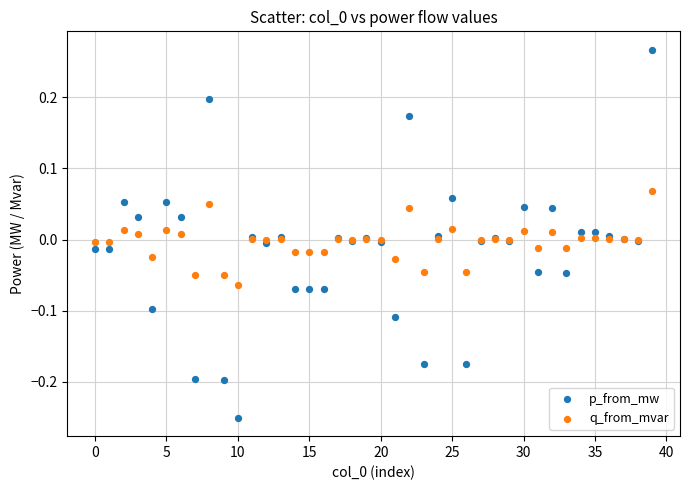

What are all the series names shown in the legend?

p_from_mw, q_from_mvar